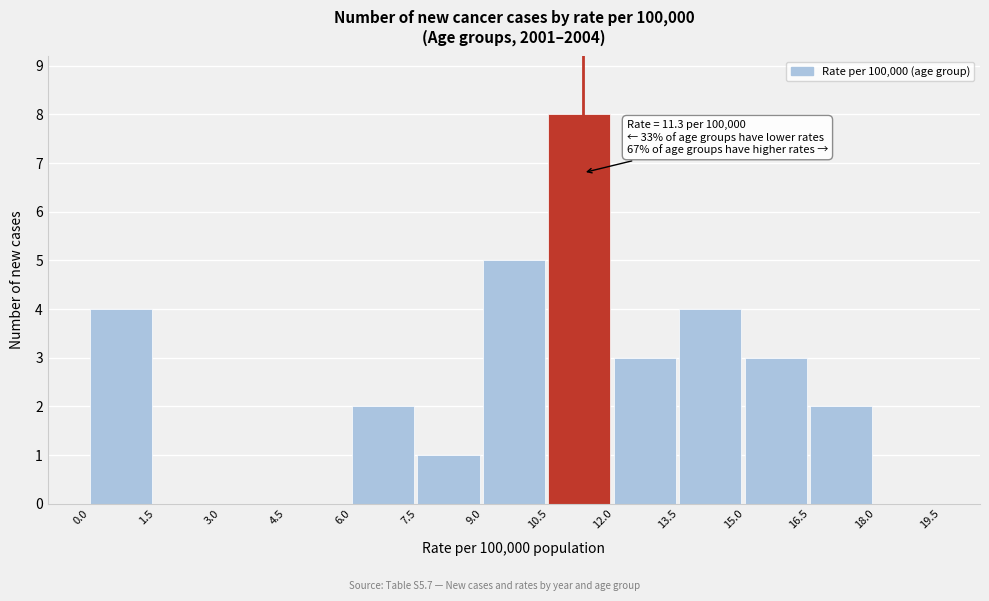

Which range on the x-axis has the tallest bar?

10.5 to 12.0